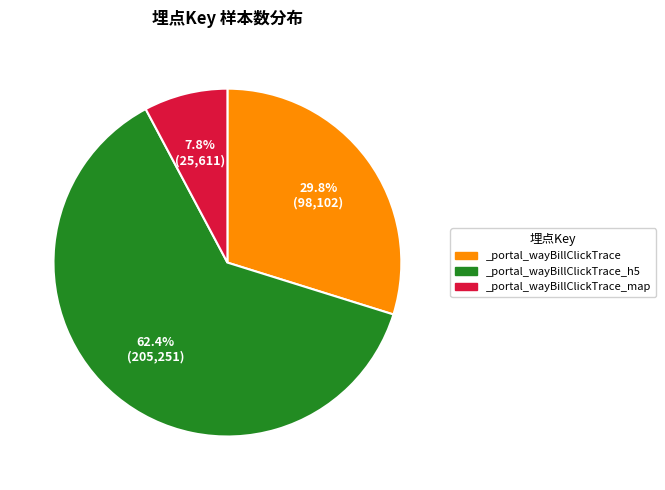

To the nearest percent, what is the average slice percentage?

33%